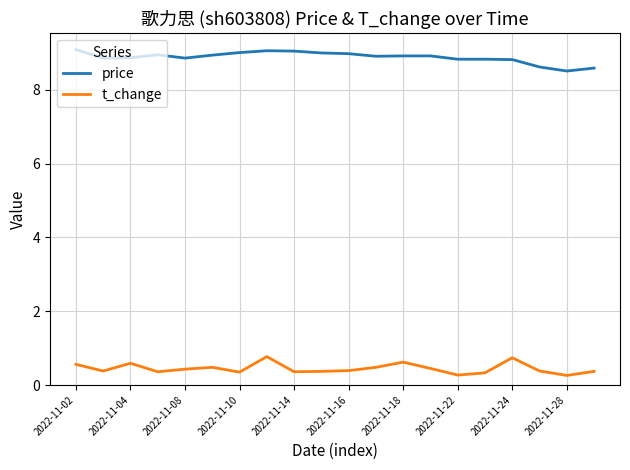

What is the maximum value for t_change?

0.8